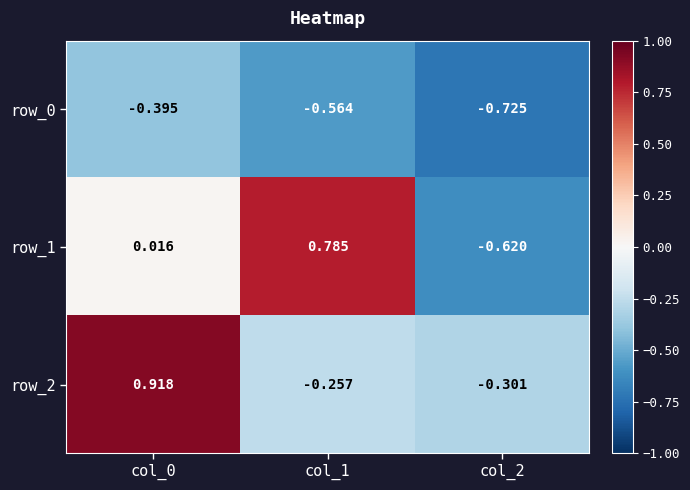

Which series has the widest spread of values?

row_1